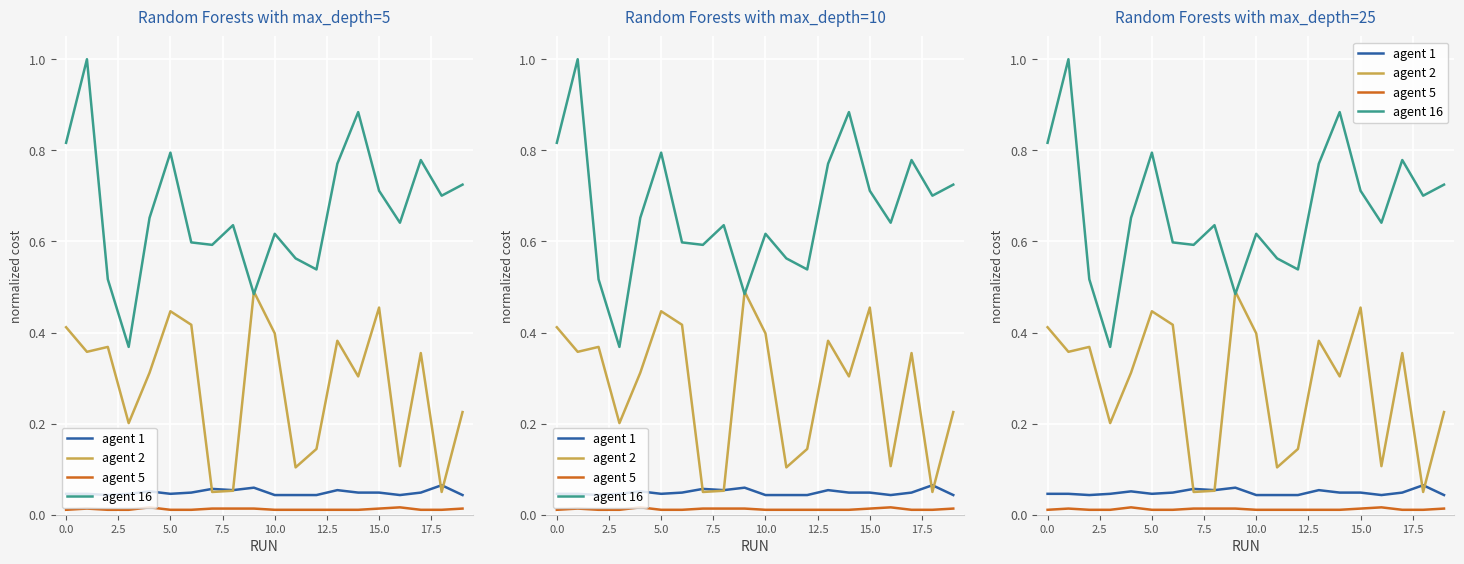

Is this an area chart (filled region under the line)?

No